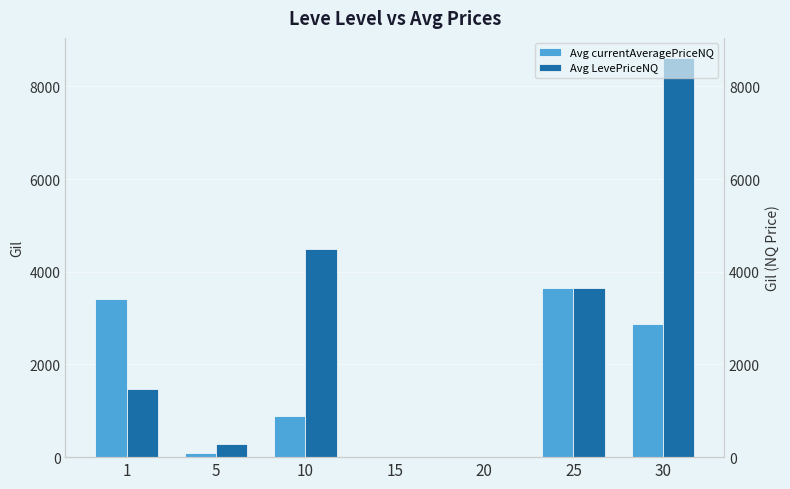

What is the maximum value for Avg currentAveragePriceNQ?

3650.0